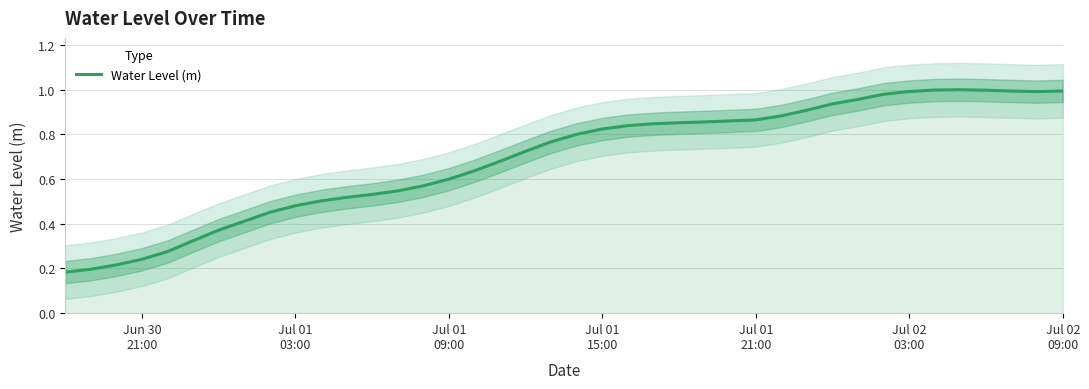

What is the difference between the second highest and second lowest values?

0.8